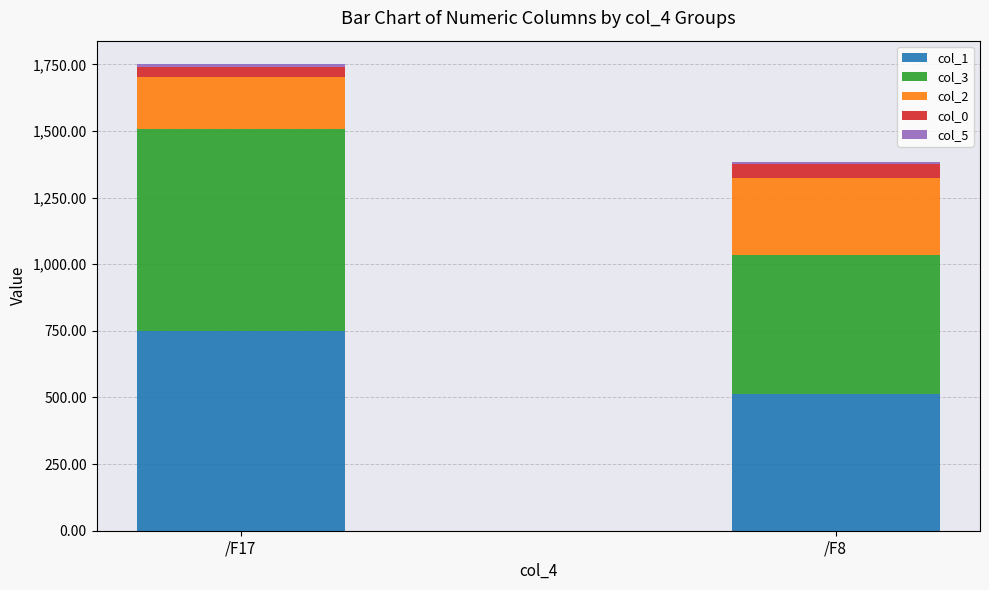

At which label does col_1 reach its minimum?

/F8